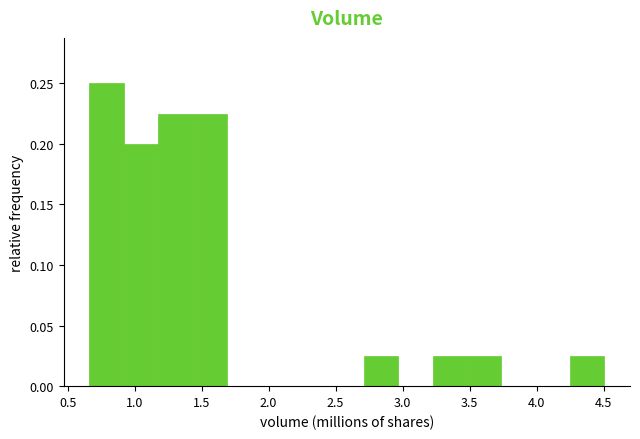

Reading left to right, list every bar in this chart as the range it spans on the x-axis followed by its height. Neither the bar edges nor the heights are printed on the chart, so give them approximately, as read against the axes.

0.65 to 0.90: 0.250
0.90 to 1.15: 0.200
1.15 to 1.45: 0.225
1.45 to 1.70: 0.225
1.70 to 1.95: 0
1.95 to 2.20: 0
2.20 to 2.45: 0
2.45 to 2.70: 0
2.70 to 2.95: 0.025
2.95 to 3.20: 0
3.20 to 3.50: 0.025
3.50 to 3.75: 0.025
3.75 to 4.00: 0
4.00 to 4.25: 0
4.25 to 4.50: 0.025